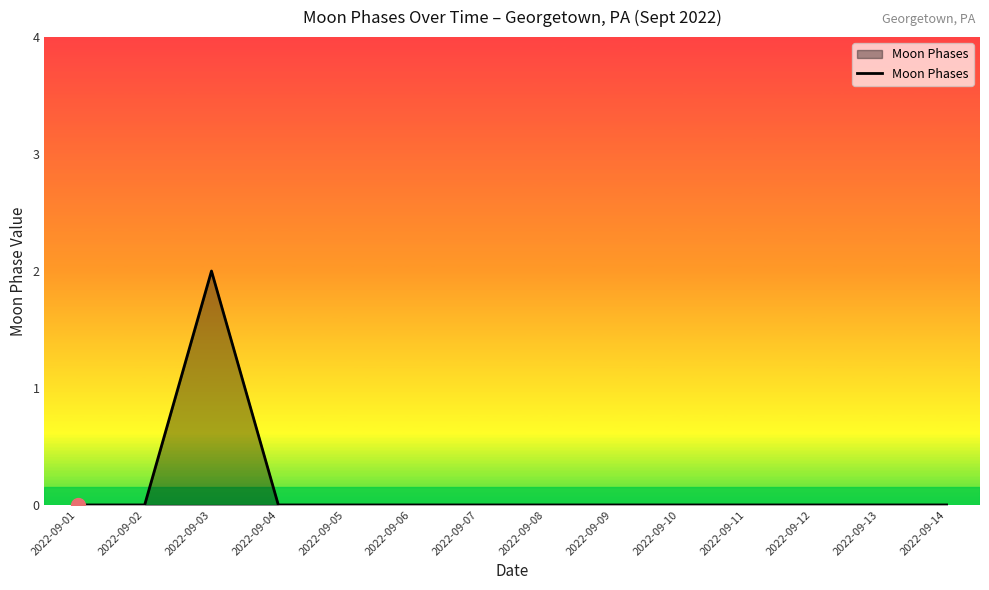

Which category has the highest value across all series?

2022-09-03